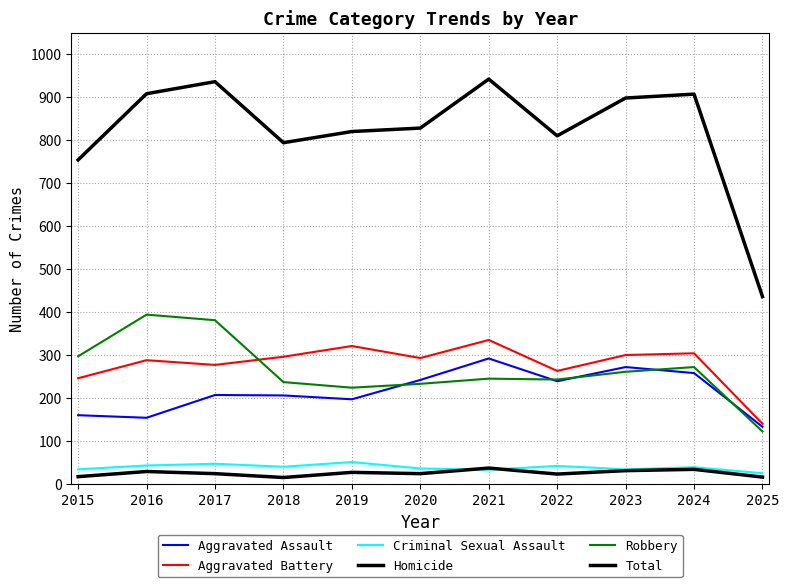

Where is Aggravated Battery nearest to the value 237?

2015